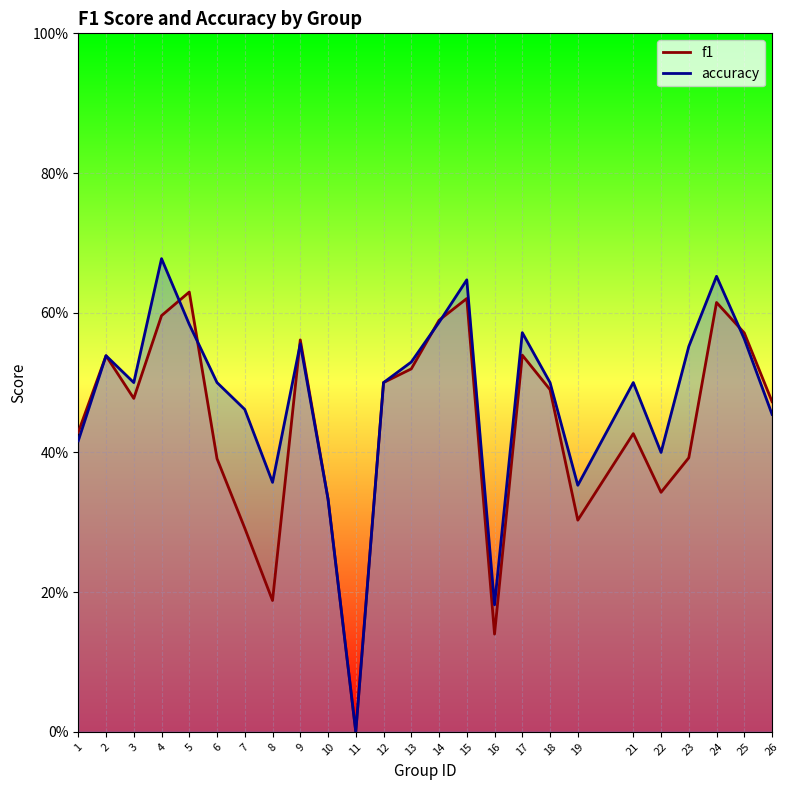

At how many categories does at least one series exceed 0?

24